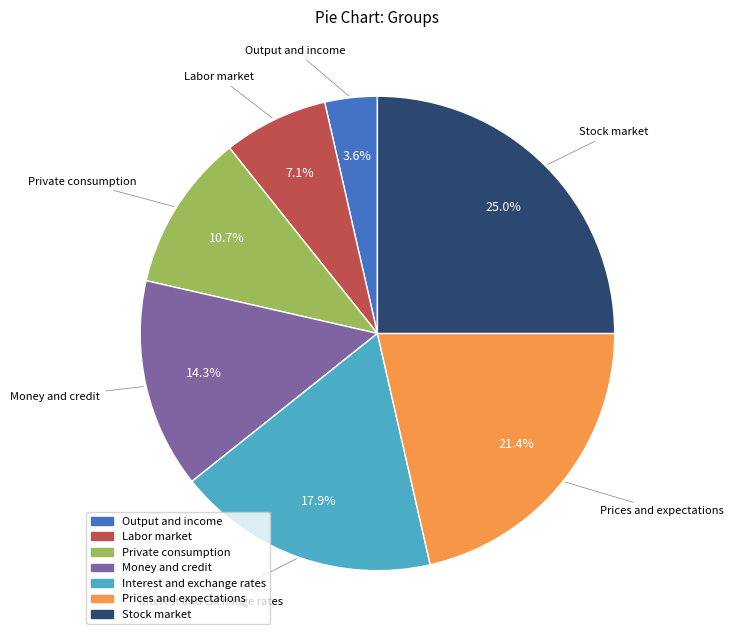

Is it true that Private consumption is 1% of the pie?

False